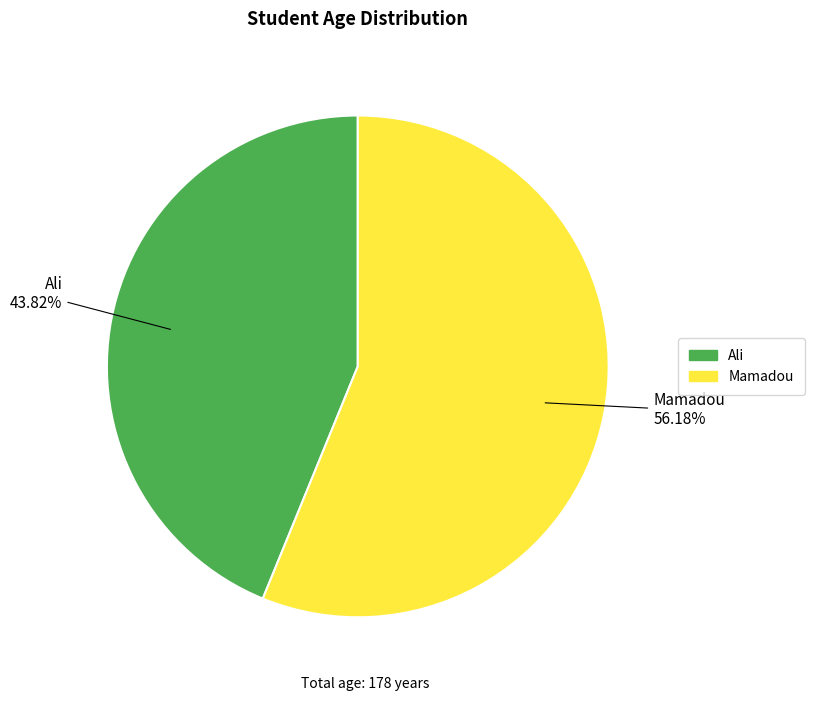

To the nearest percent, what is the average slice percentage?

50%